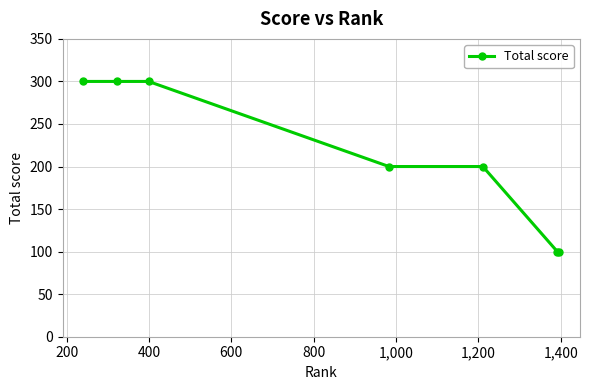

What is the greatest value displayed?

300